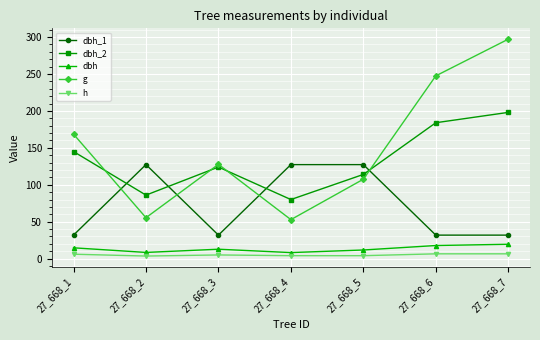

Is it true that g equals 297.1 at 27_668_7?

True